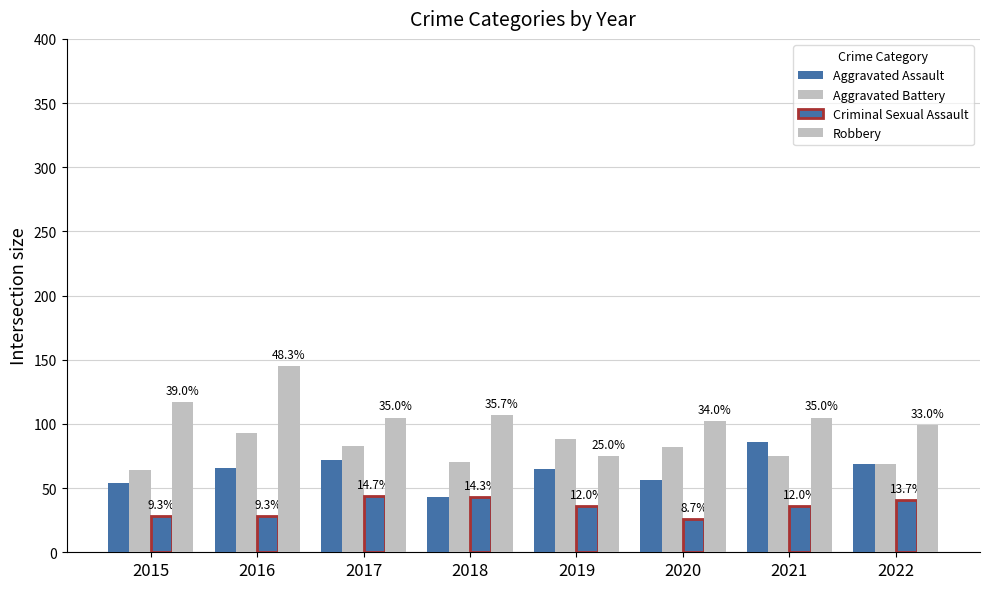

Between 2015 and 2019, which is larger?

2019